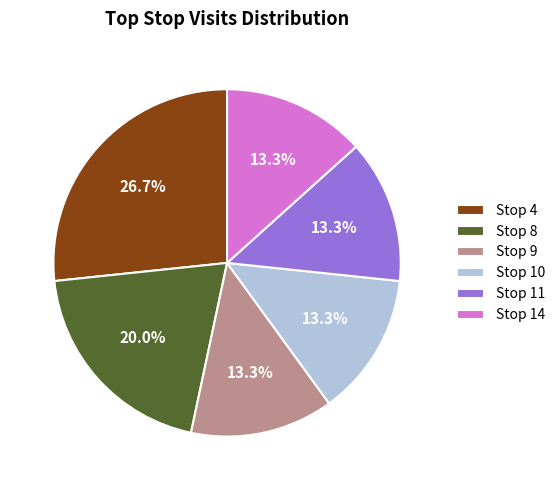

Which has a higher value, Stop 9 or Stop 8?

Stop 8